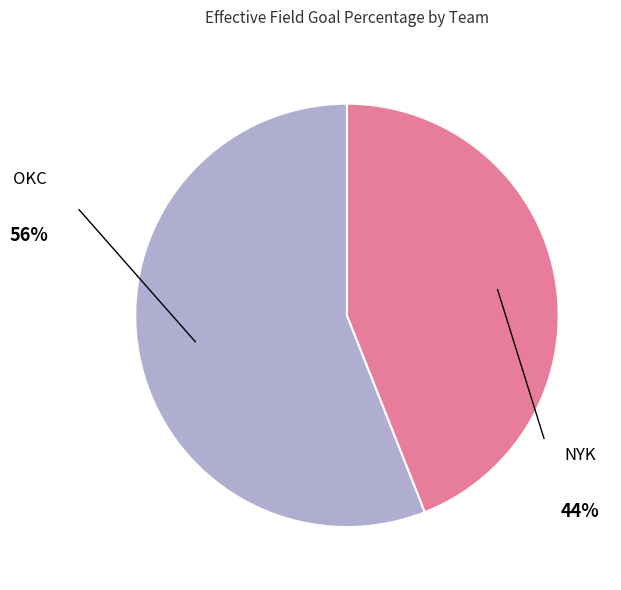

How many segments does this pie chart have?

2